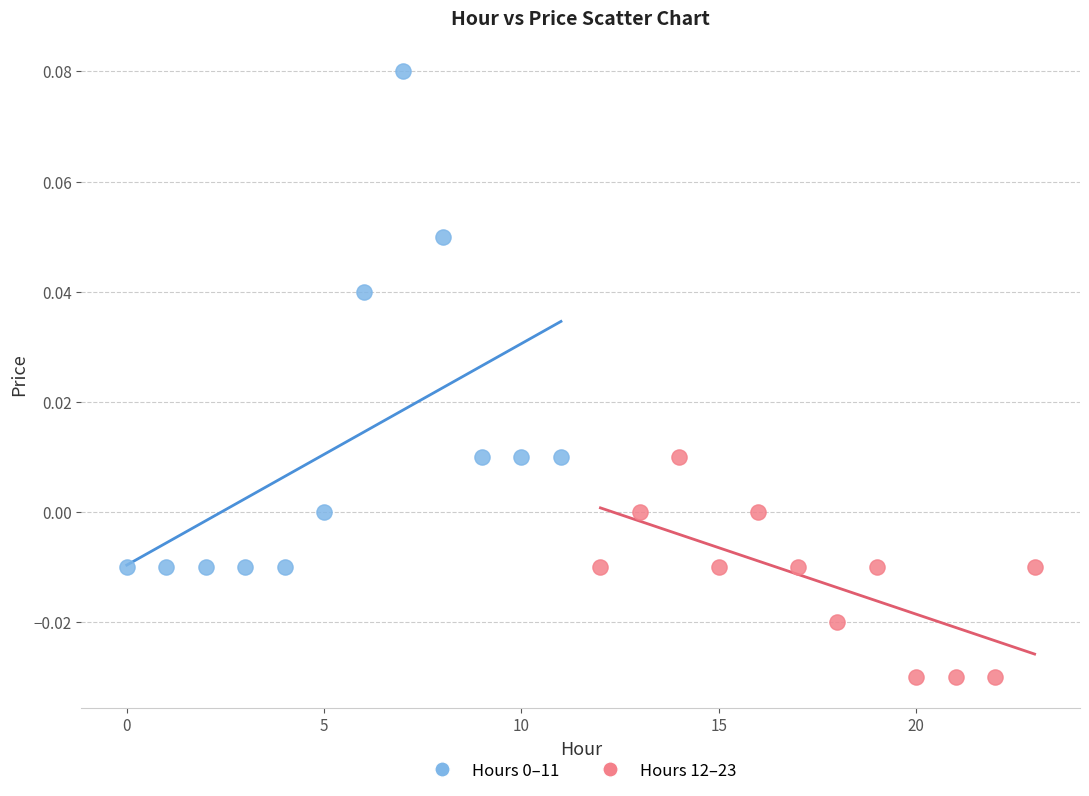

Which series reaches the minimum Y coordinate?

Hours 12–23